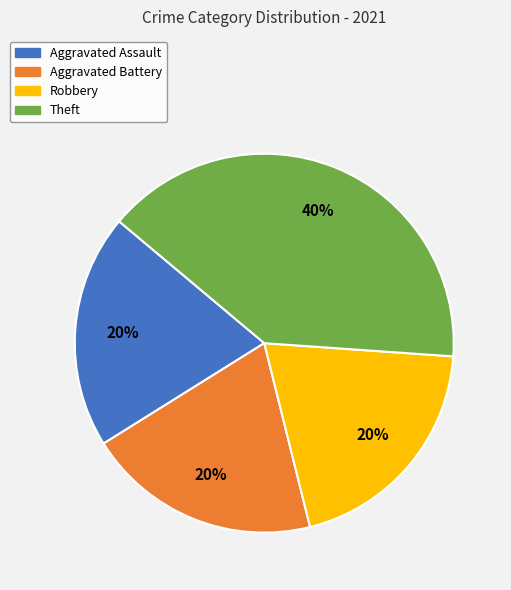

To the nearest percent, what portion does Aggravated Assault represent?

20%